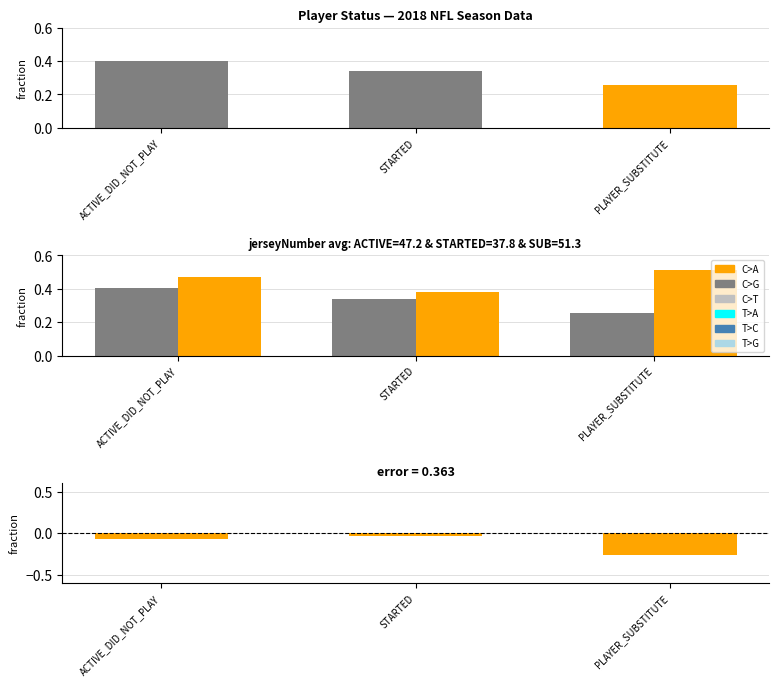

Which series has the largest total across all categories?

jersey avg/100